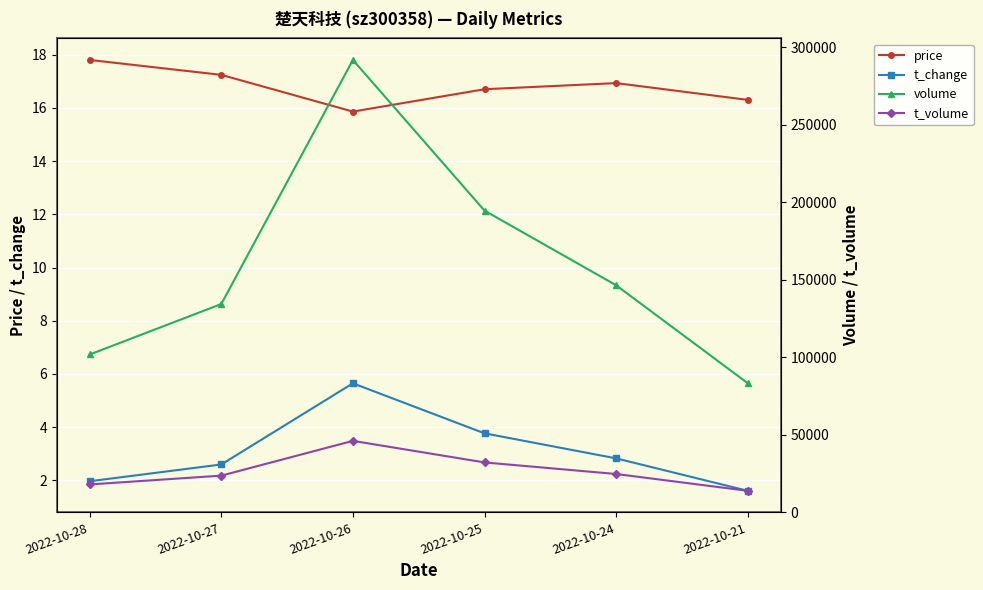

What is the approximate value of price at 2022-10-25?

16.7